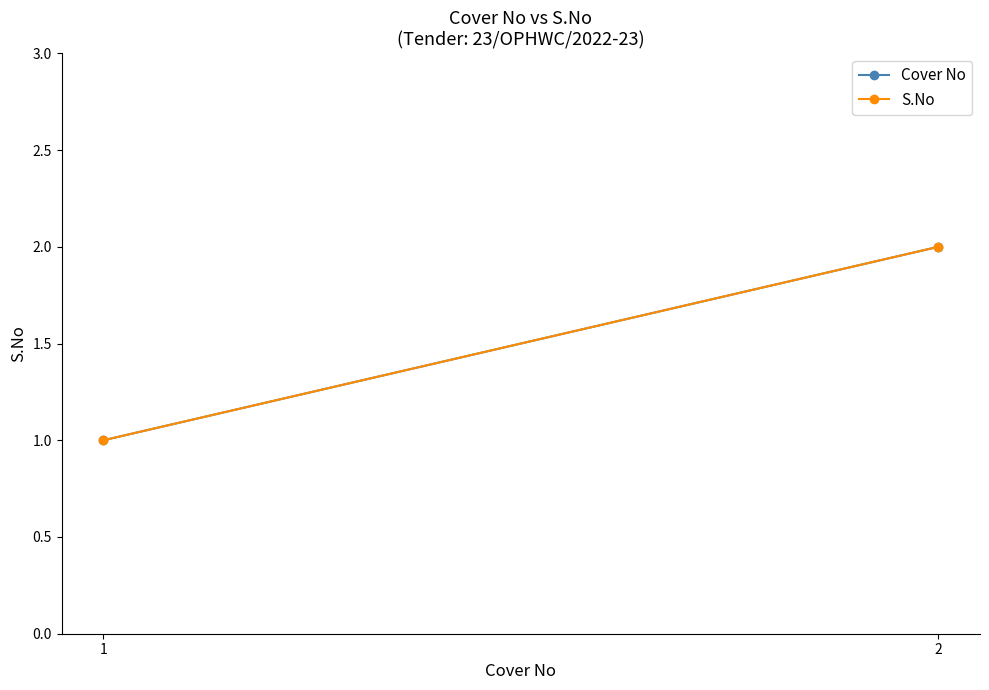

What is the total value across all series at 1?

2